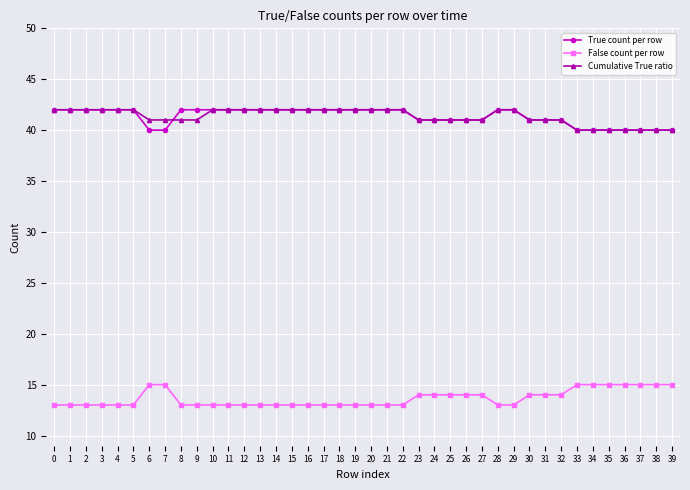

The value of Cumulative True ratio at 10 is 42. True or false?

True